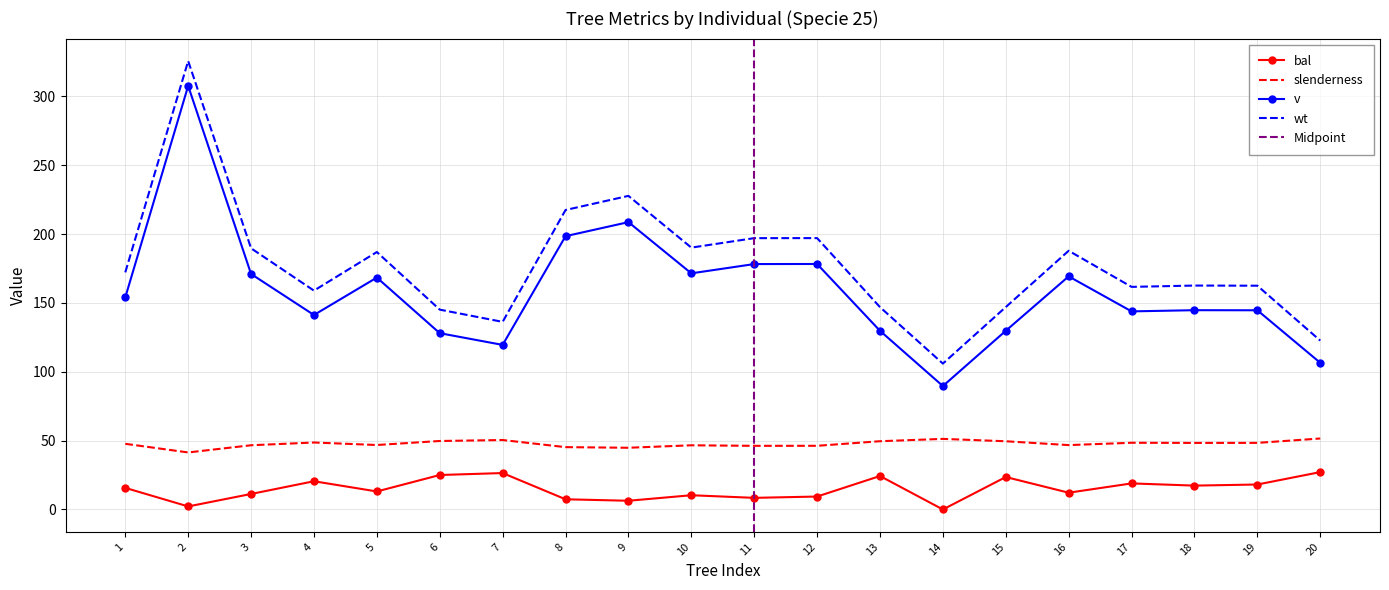

At which label is v closest to 198?

8